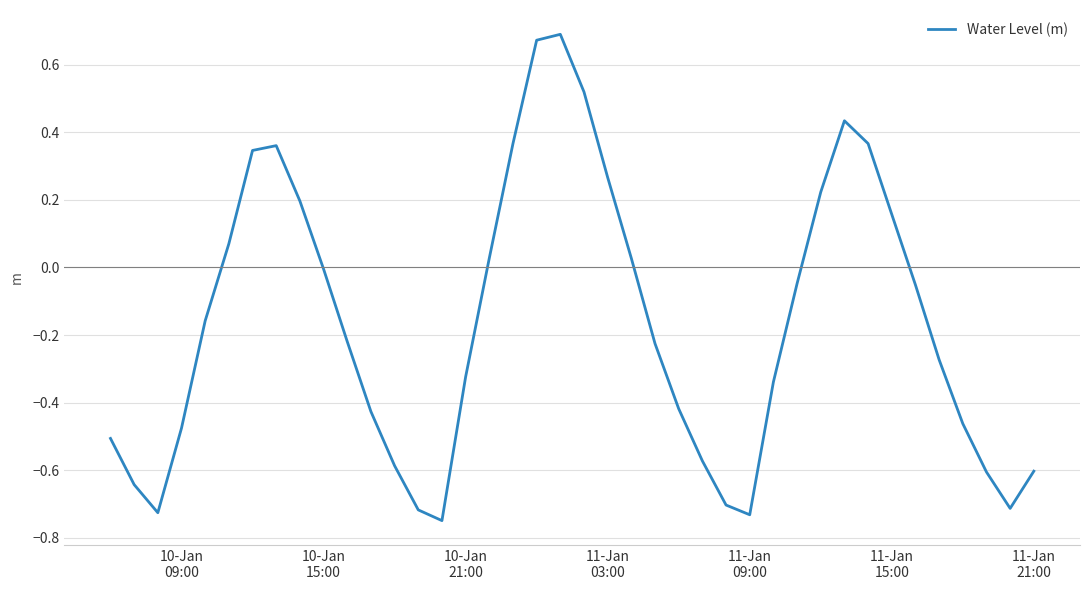

Is this an area chart (filled region under the line)?

No